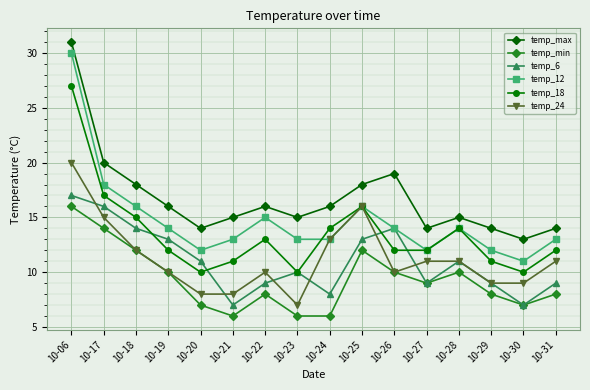

True or false: temp_max and temp_24 intersect in this chart.

False